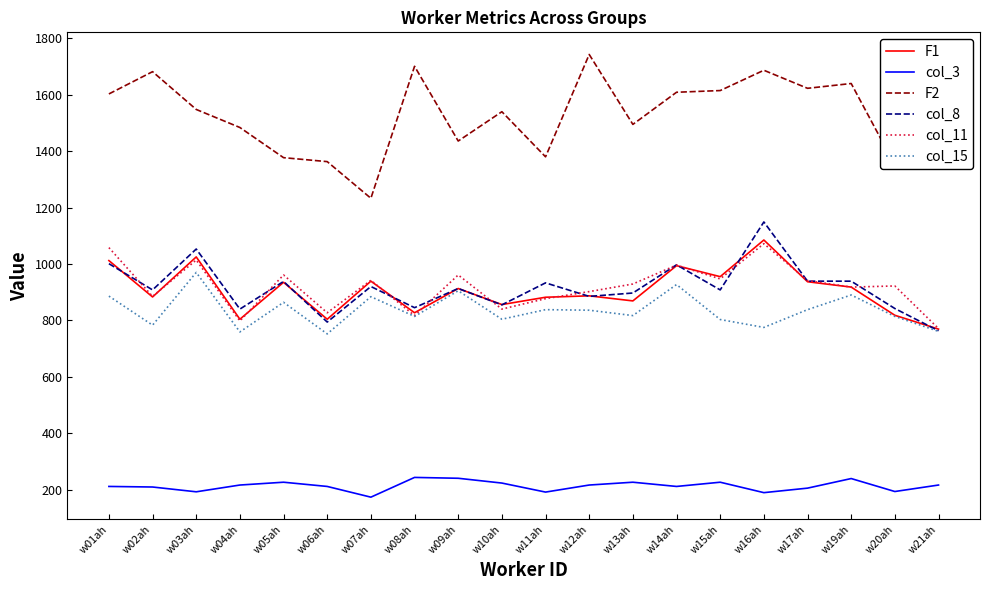

True or false: col_8 and col_3 intersect in this chart.

False